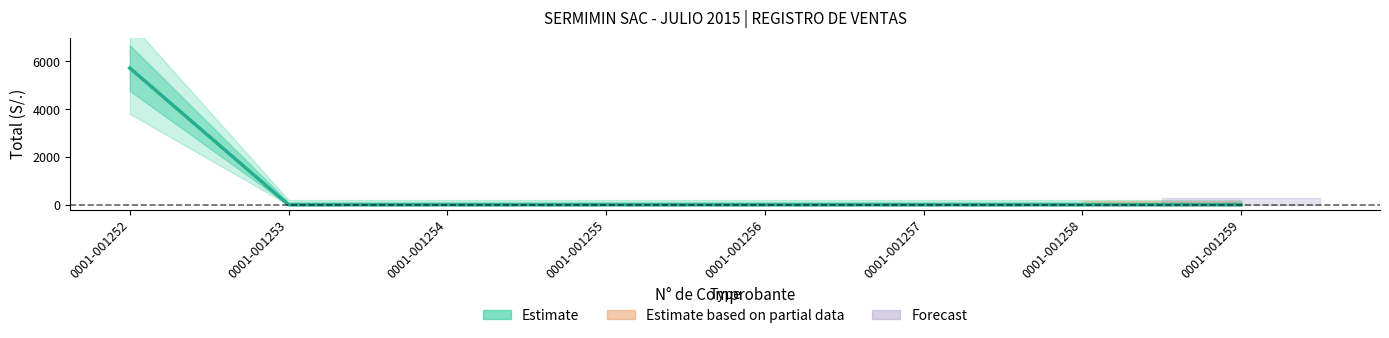

Does the chart have visible grid lines?

No